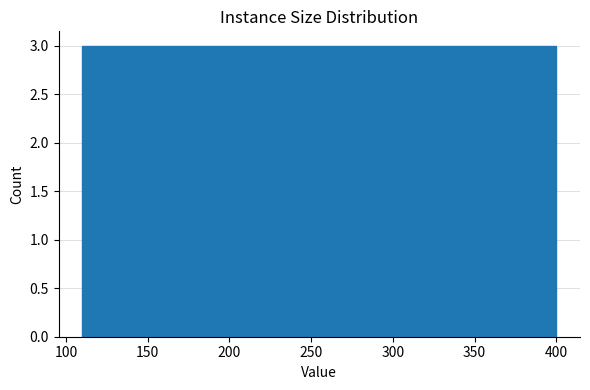

Reading left to right, transcribe this chart: for each bar, give the range it covers on the x-axis and its height. Neither the bar edges nor the heights are printed on the chart, so give them approximately, as read against the axes.

110 to 139: 3
139 to 168: 3
168 to 197: 3
197 to 226: 3
226 to 255: 3
255 to 284: 3
284 to 313: 3
313 to 342: 3
342 to 371: 3
371 to 400: 3